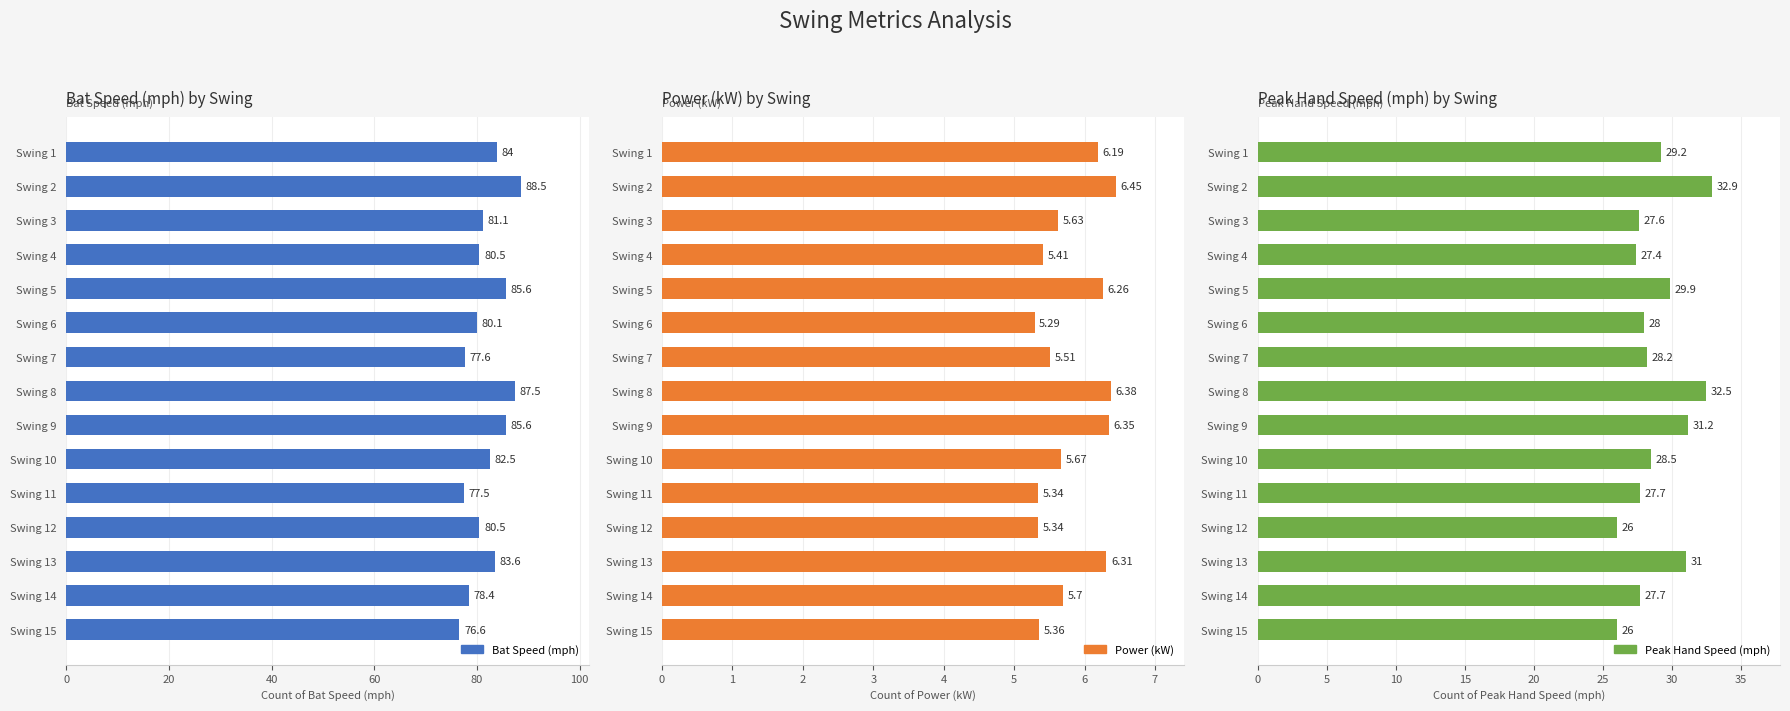

What is the highest value of the Bat Speed (mph) series?

88.5